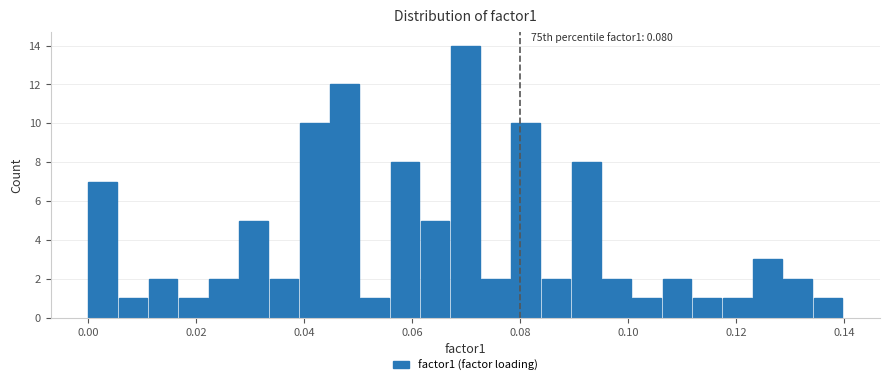

Around what value on the x-axis is the tallest bar? Give the approximate position of its centre, as read against the axis.

0.070